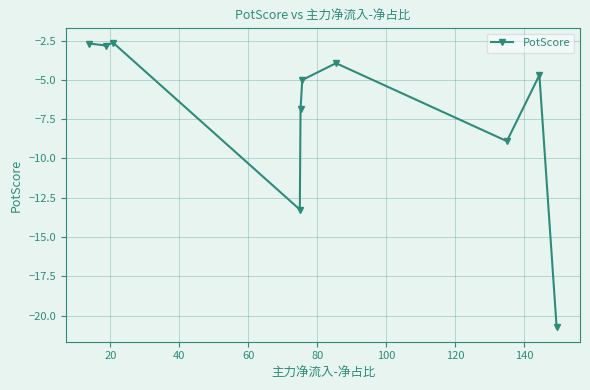

What is the maximum value shown in the chart?

-2.6